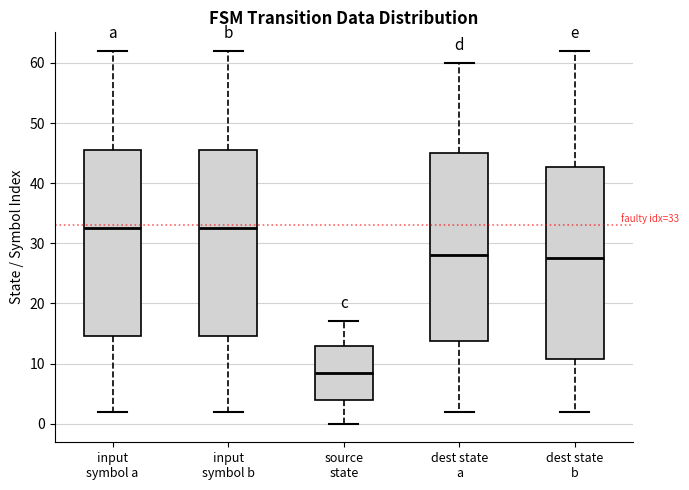

Which box has the lowest median line?

source state